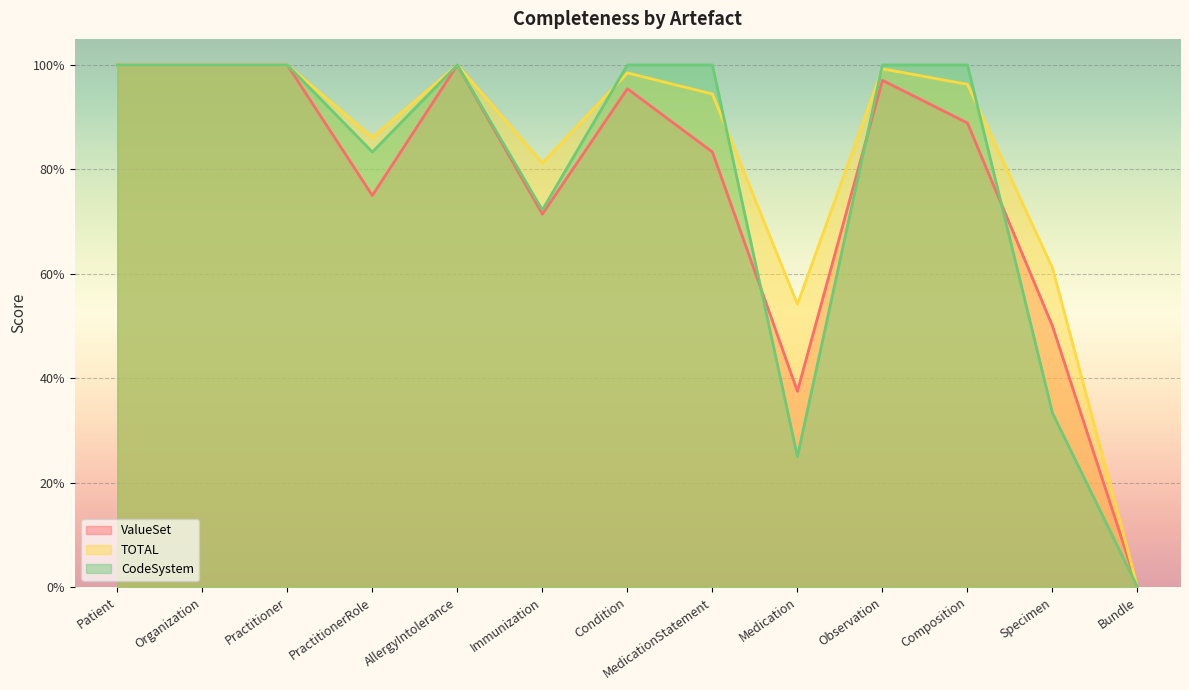

Reading right to left, transcribe all the data shown in this chart.

ValueSet: Bundle=0.0	Specimen=0.5	Composition=0.9	Observation=1.0	Medication=0.4	MedicationStatement=0.8	Condition=1.0	Immunization=0.7	AllergyIntolerance=1.0	PractitionerRole=0.8	Practitioner=1.0	Organization=1.0	Patient=1.0
TOTAL: Bundle=0.0	Specimen=0.6	Composition=1.0	Observation=1.0	Medication=0.5	MedicationStatement=0.9	Condition=1.0	Immunization=0.8	AllergyIntolerance=1.0	PractitionerRole=0.9	Practitioner=1.0	Organization=1.0	Patient=1.0
CodeSystem: Bundle=0.0	Specimen=0.3	Composition=1.0	Observation=1.0	Medication=0.2	MedicationStatement=1.0	Condition=1.0	Immunization=0.7	AllergyIntolerance=1.0	PractitionerRole=0.8	Practitioner=1.0	Organization=1.0	Patient=1.0